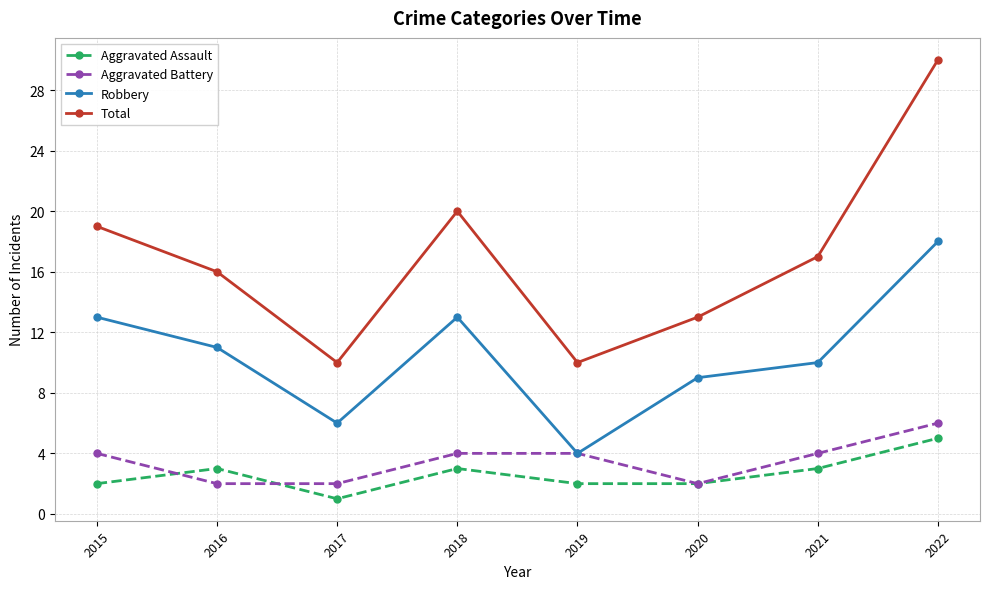

True or false: Total and Robbery intersect in this chart.

False